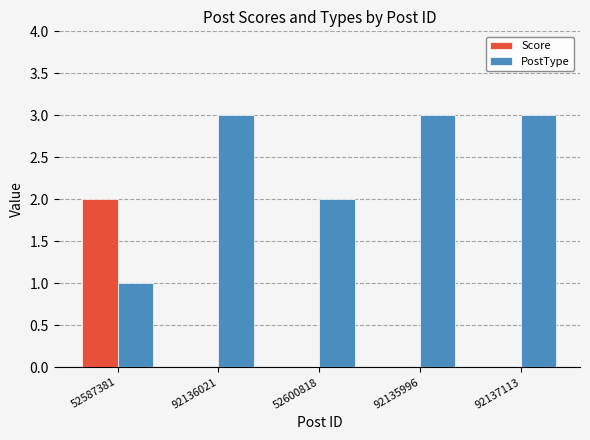

The value of Score at 92136021 is 0. True or false?

True